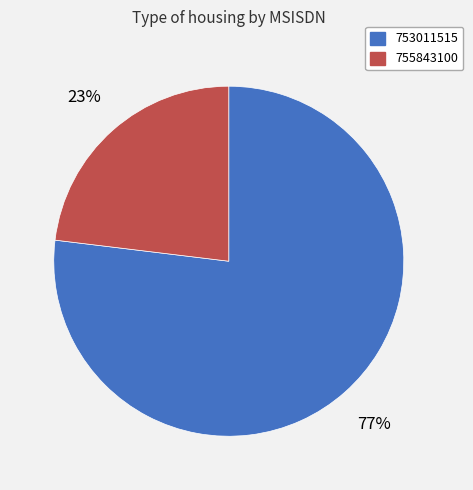

How many segments does this pie chart have?

2